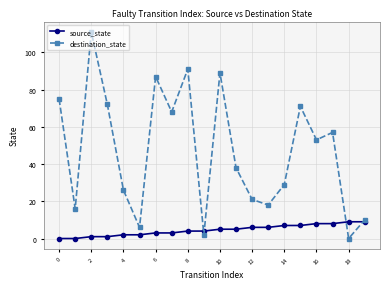

Reading right to left, transcribe all the data shown in this chart.

source_state: 9	9	8	8	7	7	6	6	5	5	4	4	3	3	2	2	1	1	0	0
destination_state: 10	0	57	53	71	29	18	21	38	89	2	91	68	87	6	26	72	111	16	75